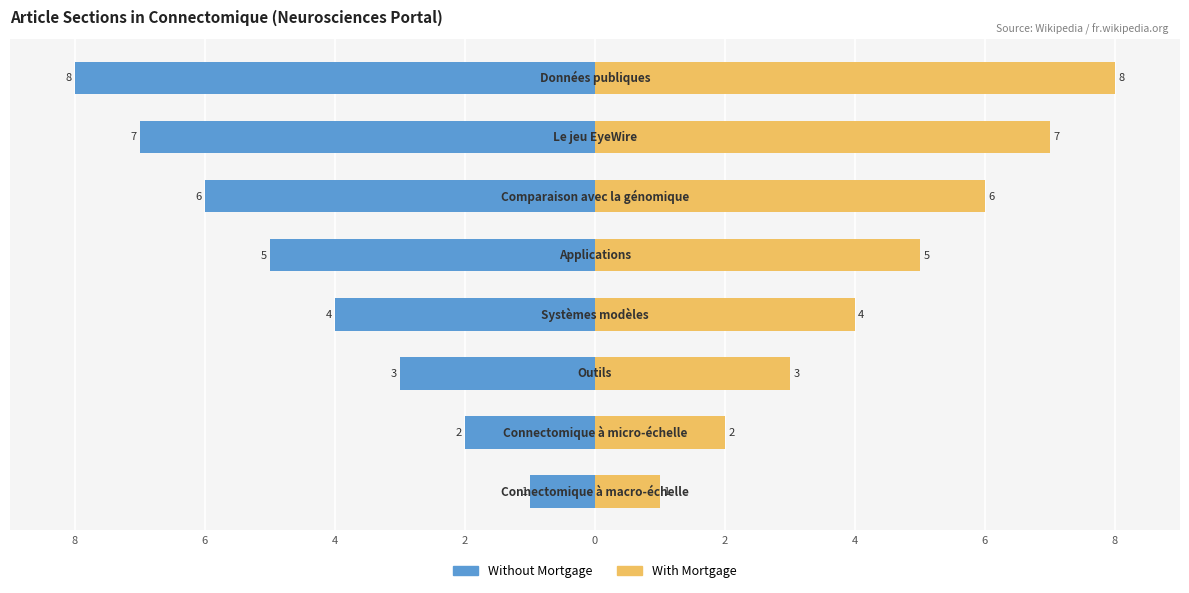

Which has a higher value, 8 or 2?

8